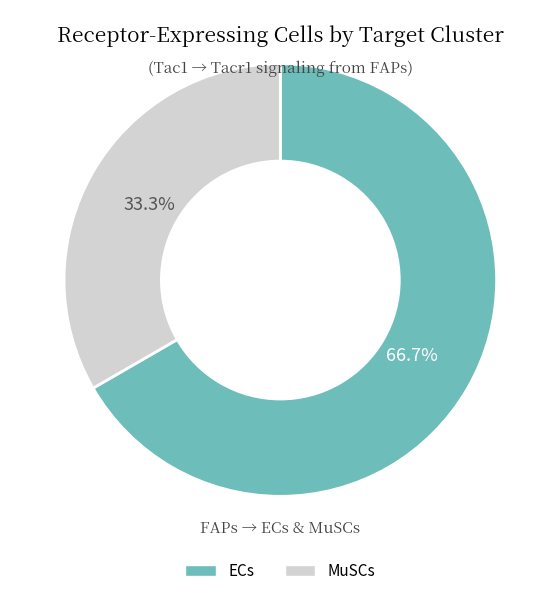

True or false: MuSCs accounts for 48% of the total.

False